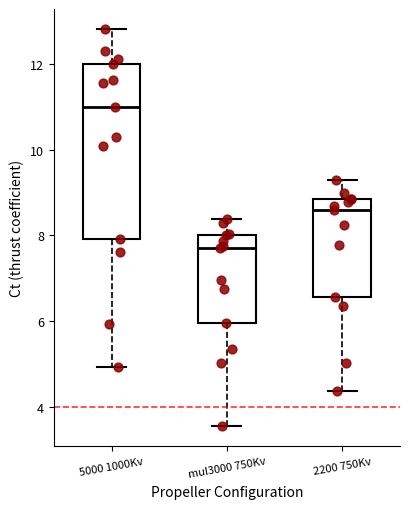

Comparing the boxes themselves (not the whiskers), which one is the tallest?

5000 1000Kv